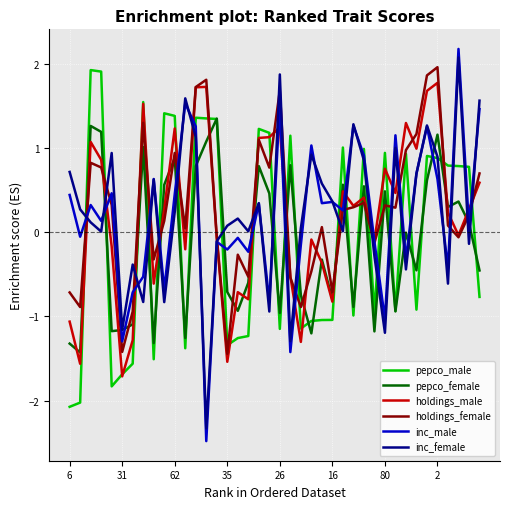

What is the lowest value of the holdings_male series?

-1.7